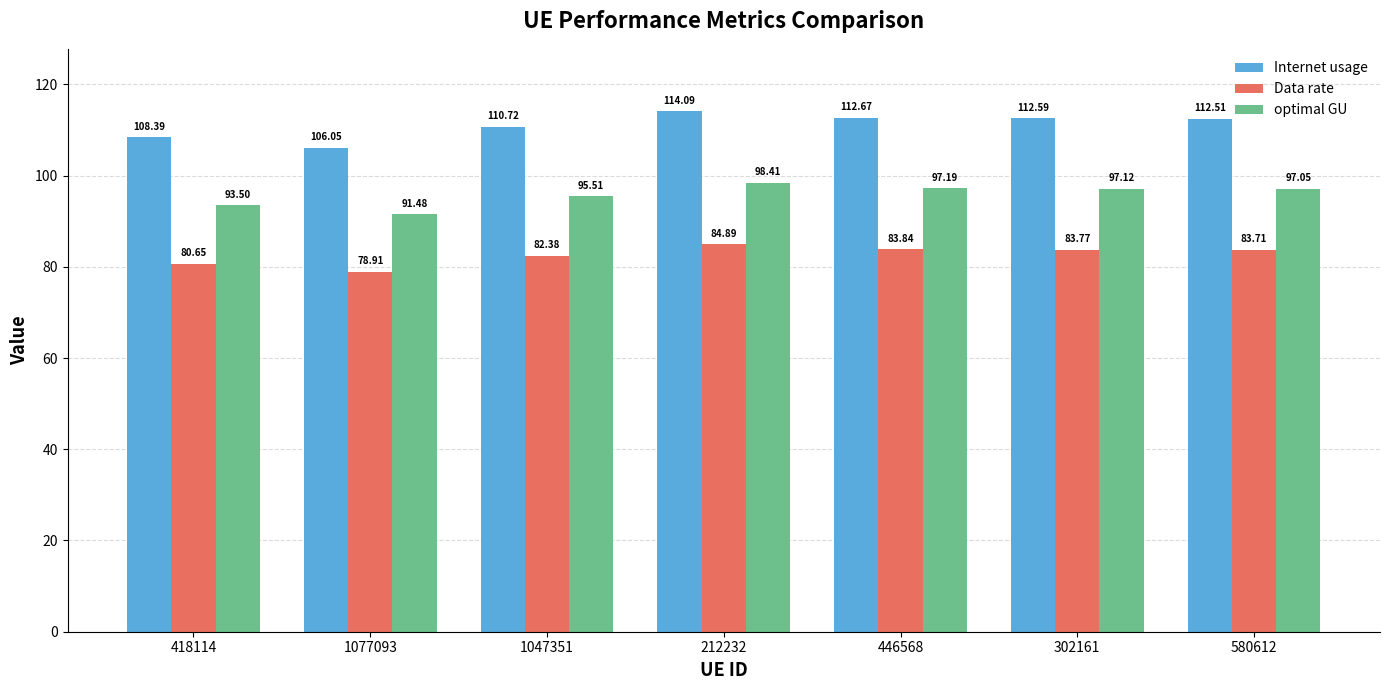

Count the number of data series in this chart.

3